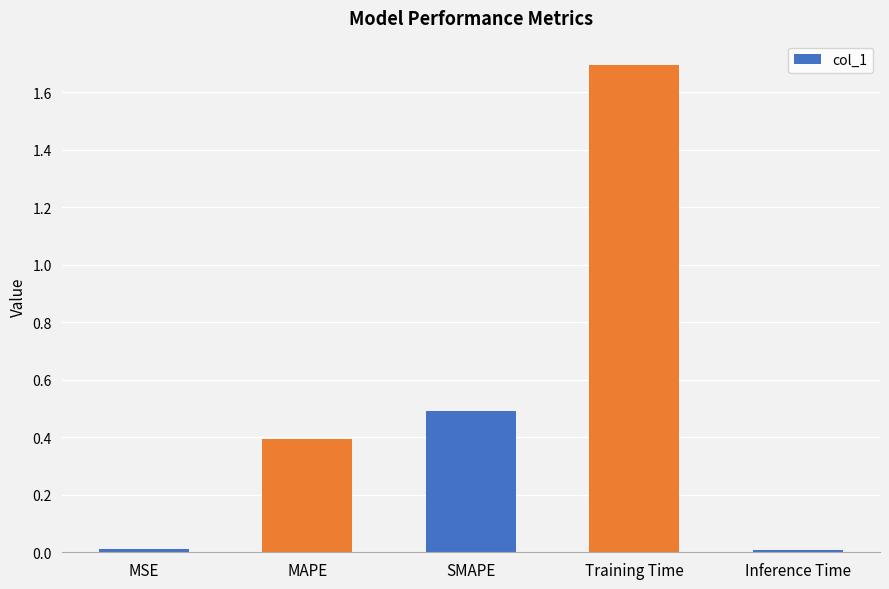

Is it true that the value at Inference Time is 0.0?

True